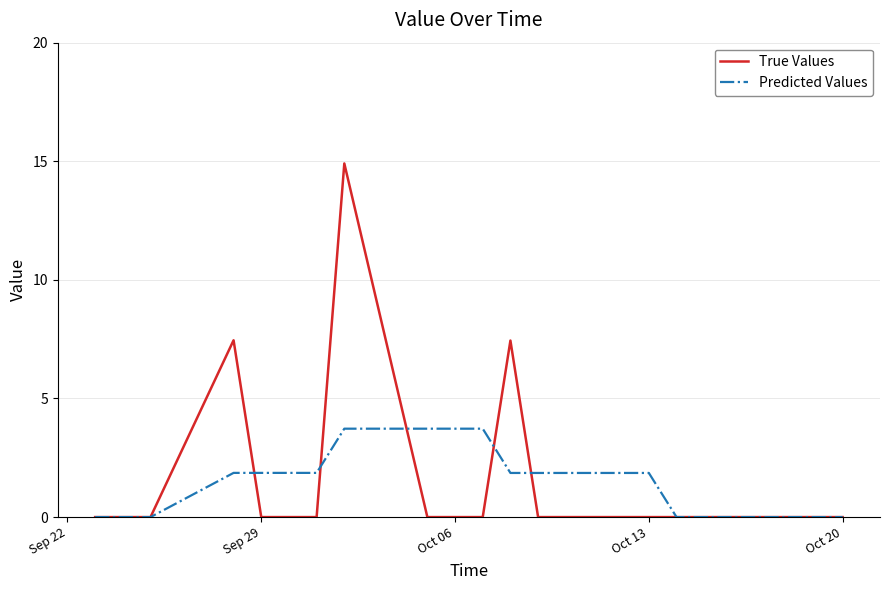

What is the highest value of the True Values series?

14.9